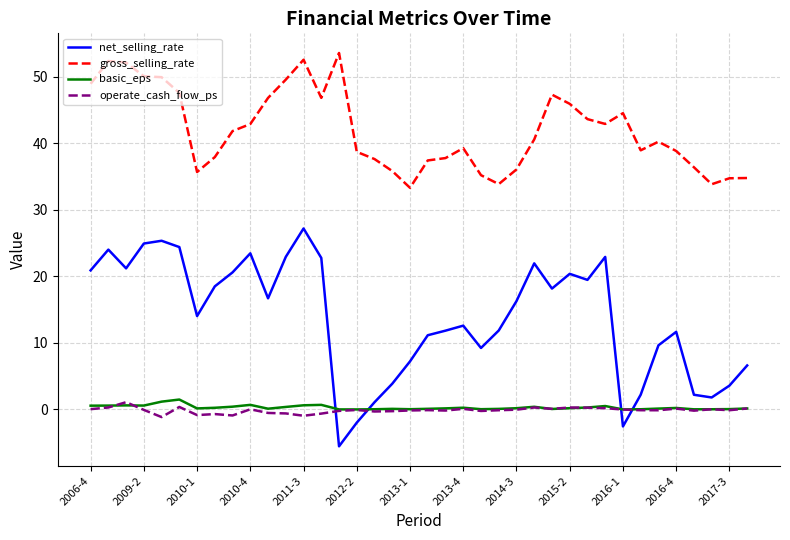

True or false: gross_selling_rate and net_selling_rate cross at least once.

False